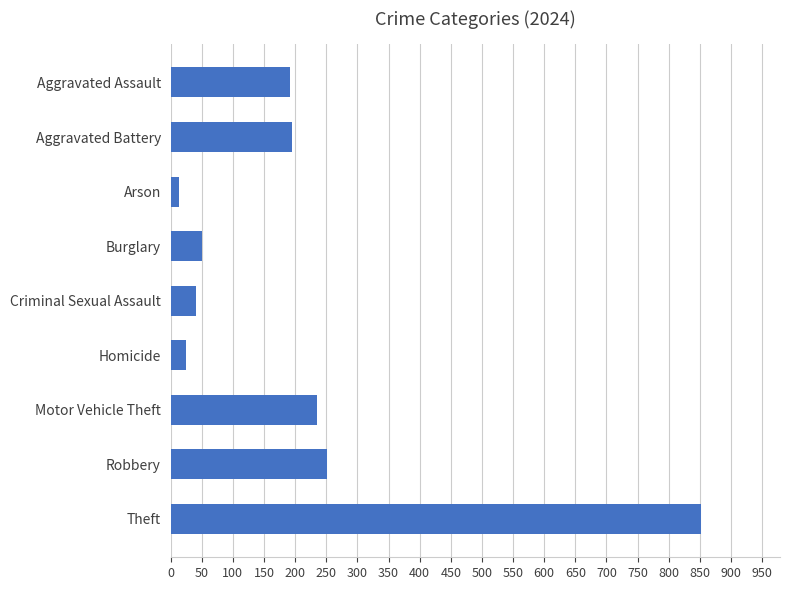

Which has a higher value, Burglary or Homicide?

Burglary